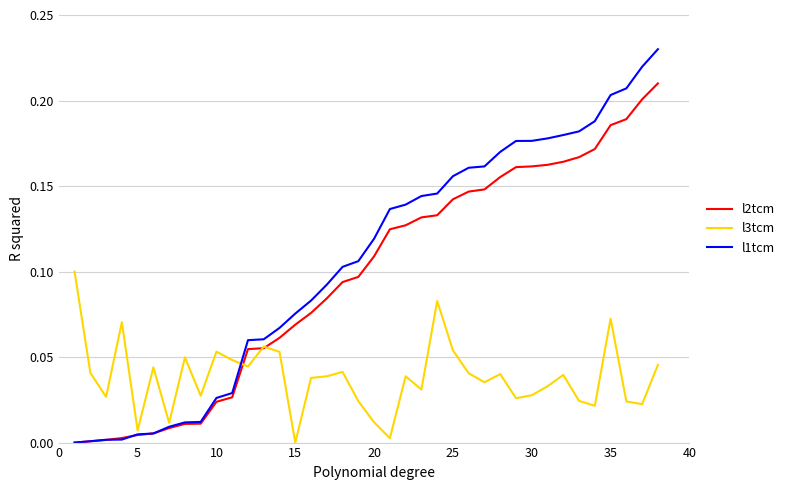

Which series has the widest spread of values?

l1tcm